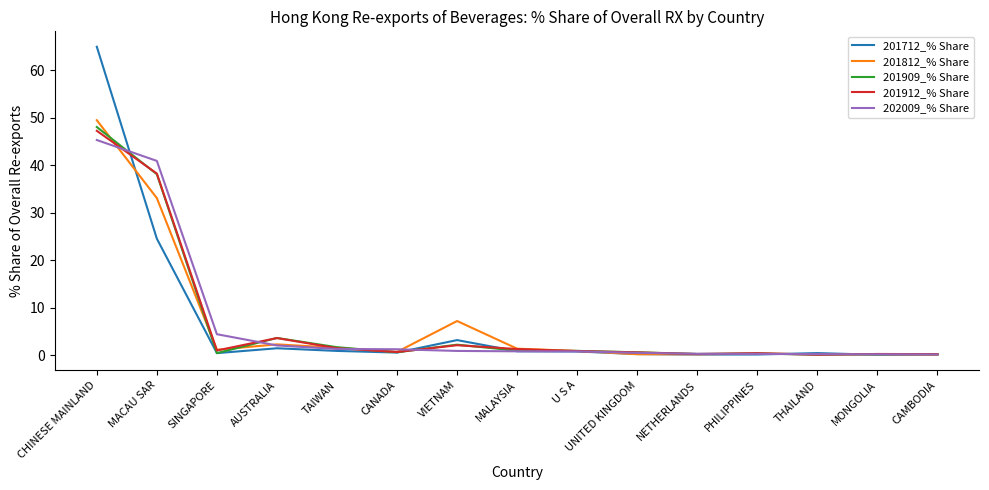

The value of 201909_% Share at AUSTRALIA is 3.6. True or false?

True